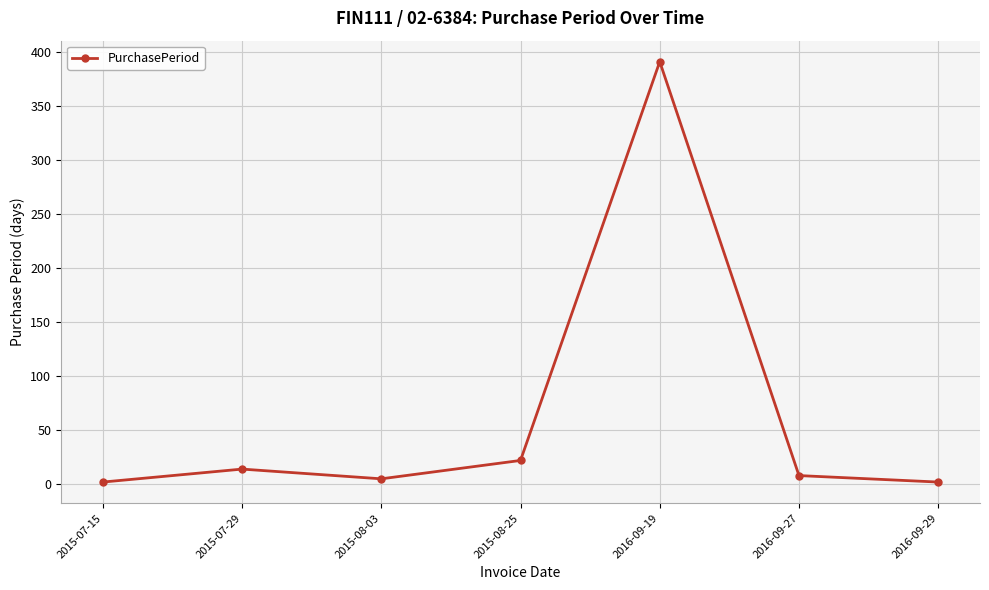

Count the number of data series in this chart.

1